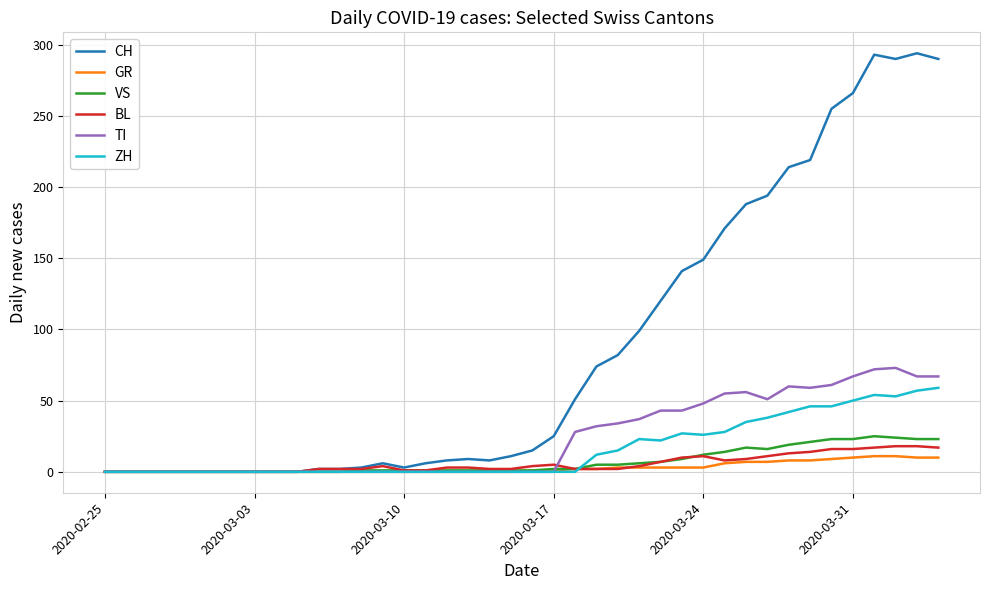

What is the maximum value shown in the chart?

294